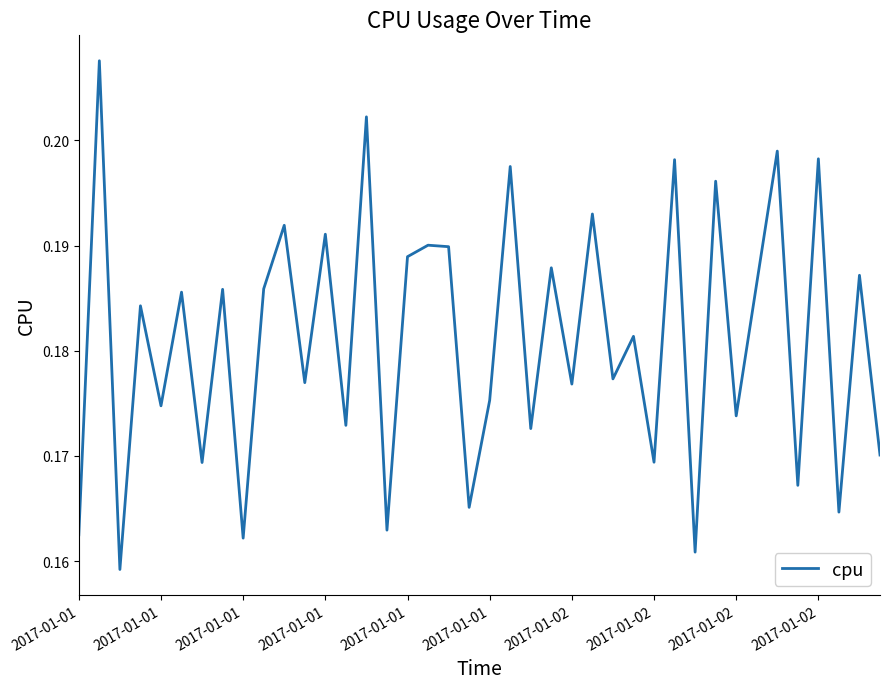

At which category does the data reach its first local valley?

2017-01-01